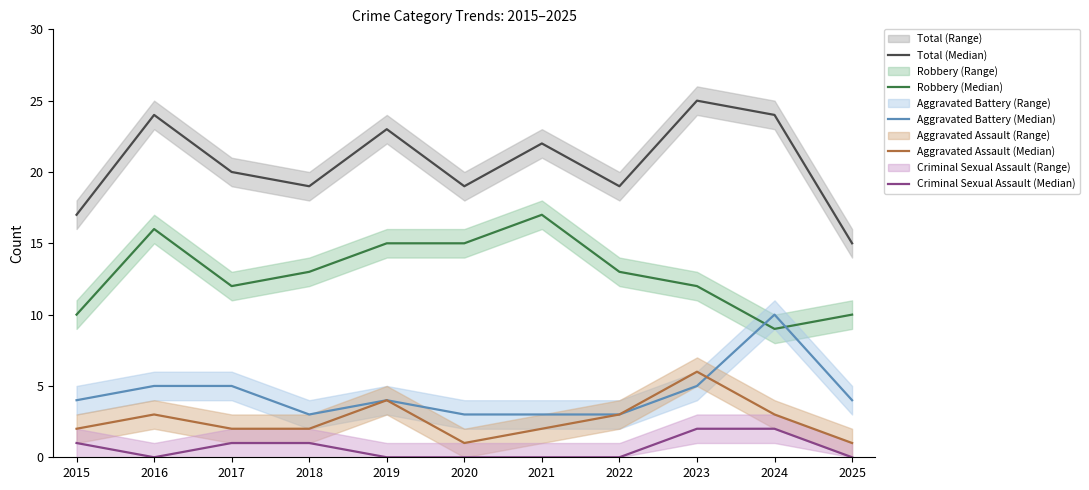

Reading left to right, what are all the values shown in this chart?

Total (Median): 17	24	20	19	23	19	22	19	25	24	15
Robbery (Median): 10	16	12	13	15	15	17	13	12	9	10
Aggravated Battery (Median): 4	5	5	3	4	3	3	3	5	10	4
Aggravated Assault (Median): 2	3	2	2	4	1	2	3	6	3	1
Criminal Sexual Assault (Median): 1	0	1	1	0	0	0	0	2	2	0